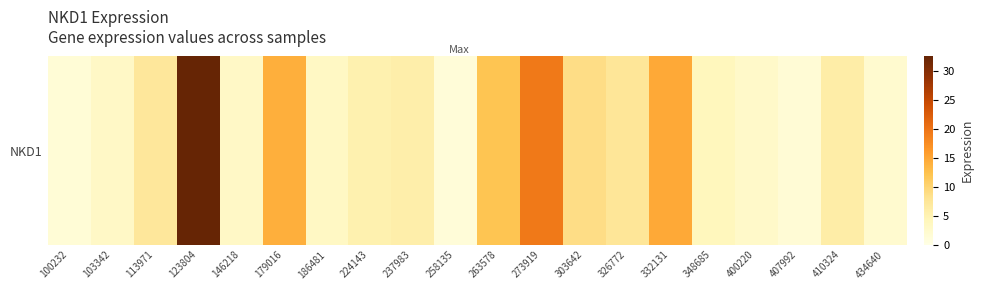

How many series are shown in this chart?

1